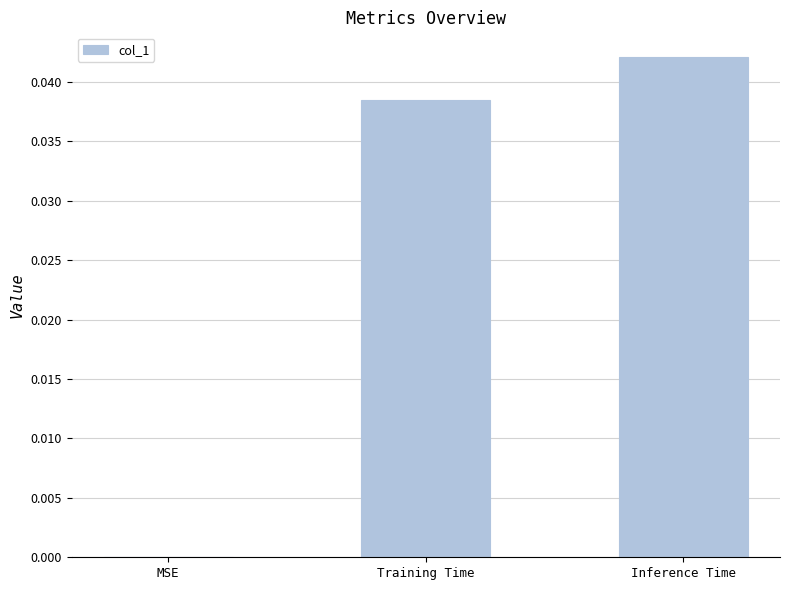

Count the values in the range 0 to 1.

3